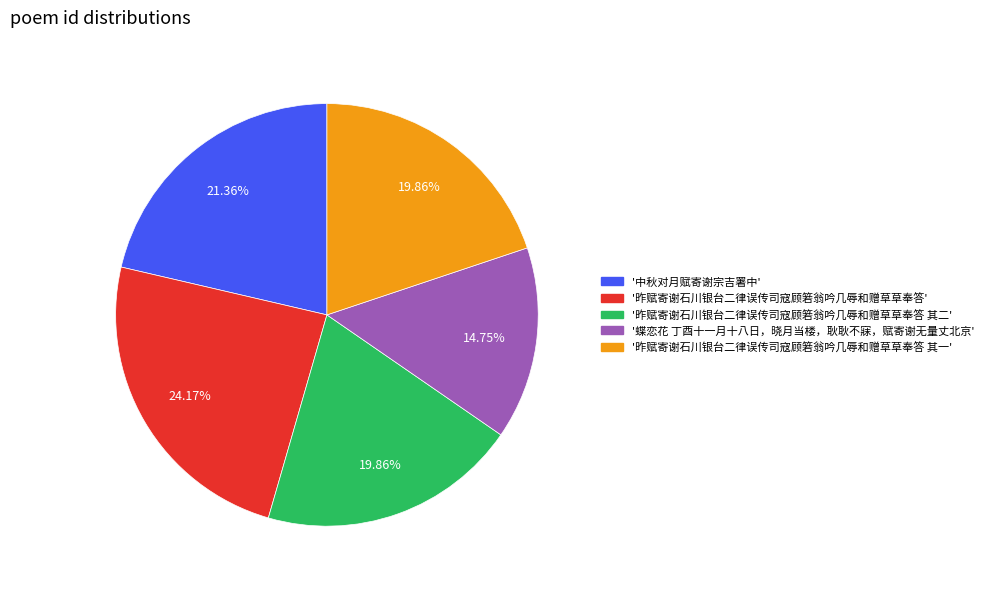

Is there any slice that represents more than half of the pie?

No